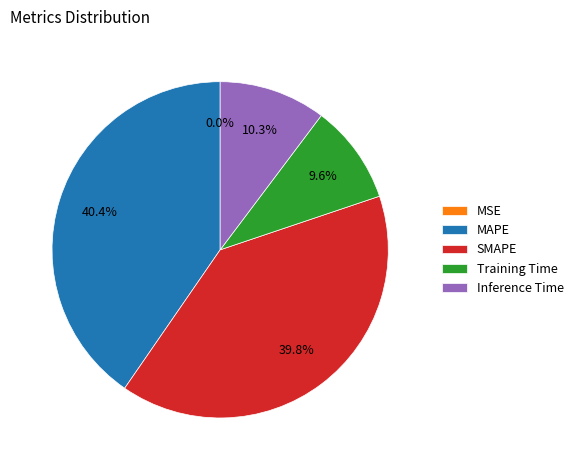

What portion of the pie excludes Inference Time?

89.7%